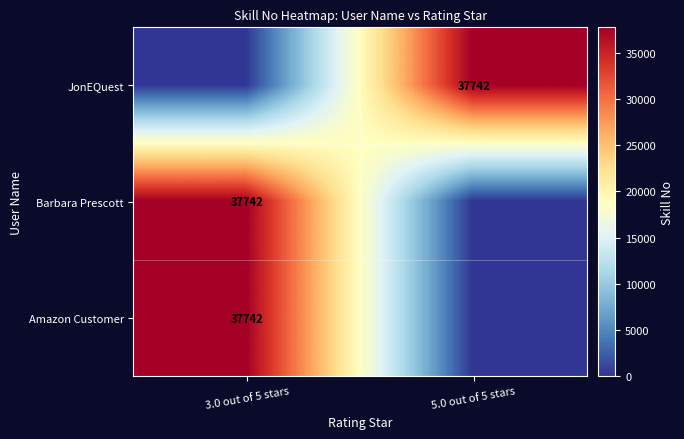

What is the total value across all series at 5.0 out of 5 stars?

37742